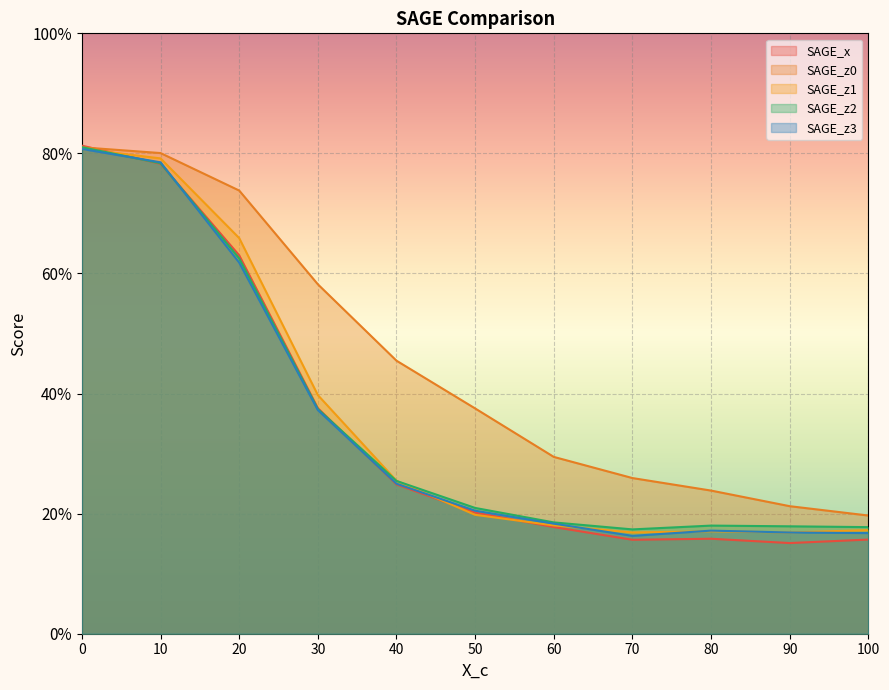

At 70, list the series in order from largest to smallest.

SAGE_z0, SAGE_z2, SAGE_z1, SAGE_z3, SAGE_x